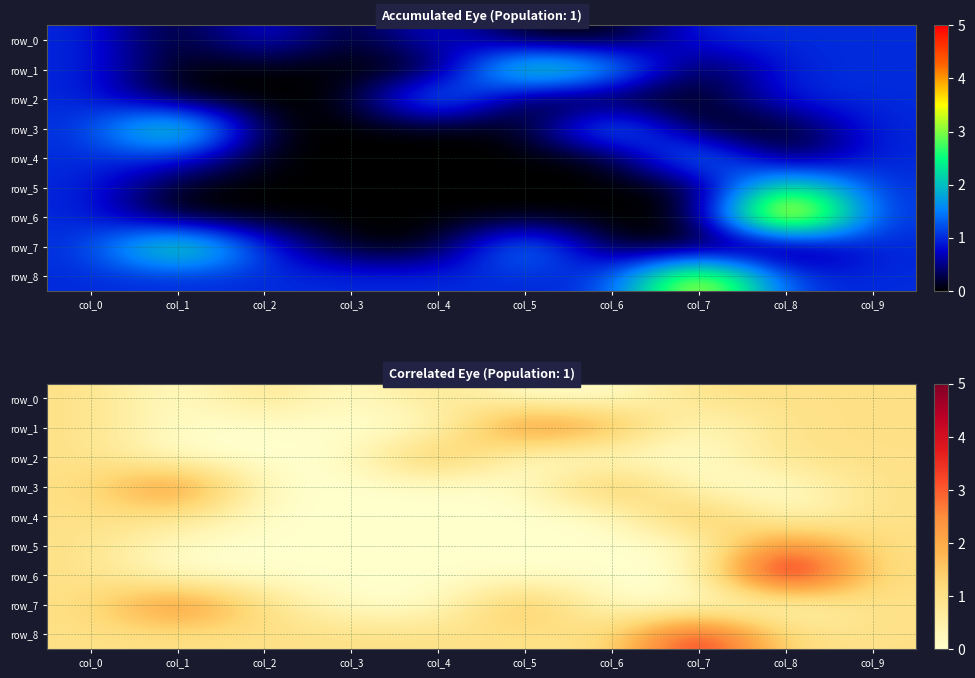

Rank the series by their maximum value, from highest to lowest.

row_6, row_8, row_1, row_3, row_5, row_7, row_2, row_4, row_0